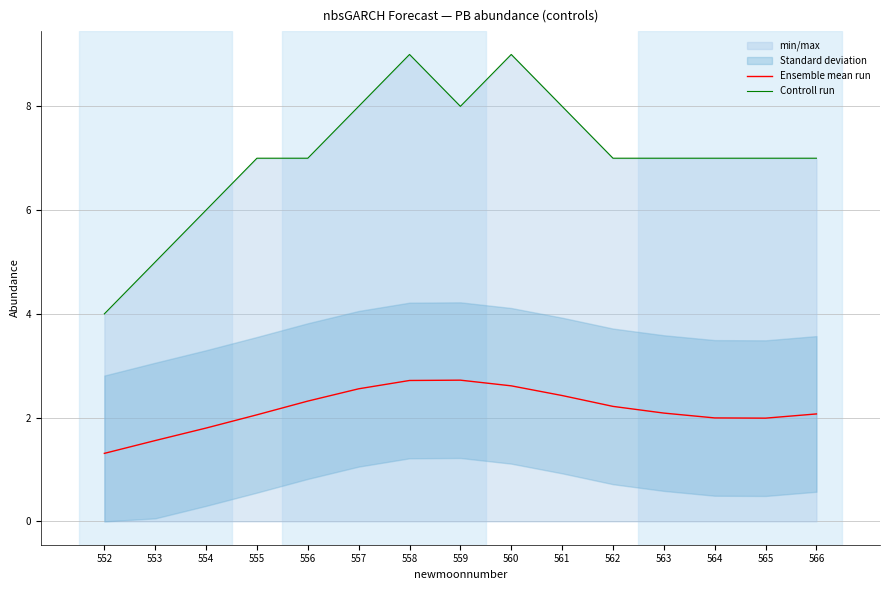

How many lines are shown in the chart?

2